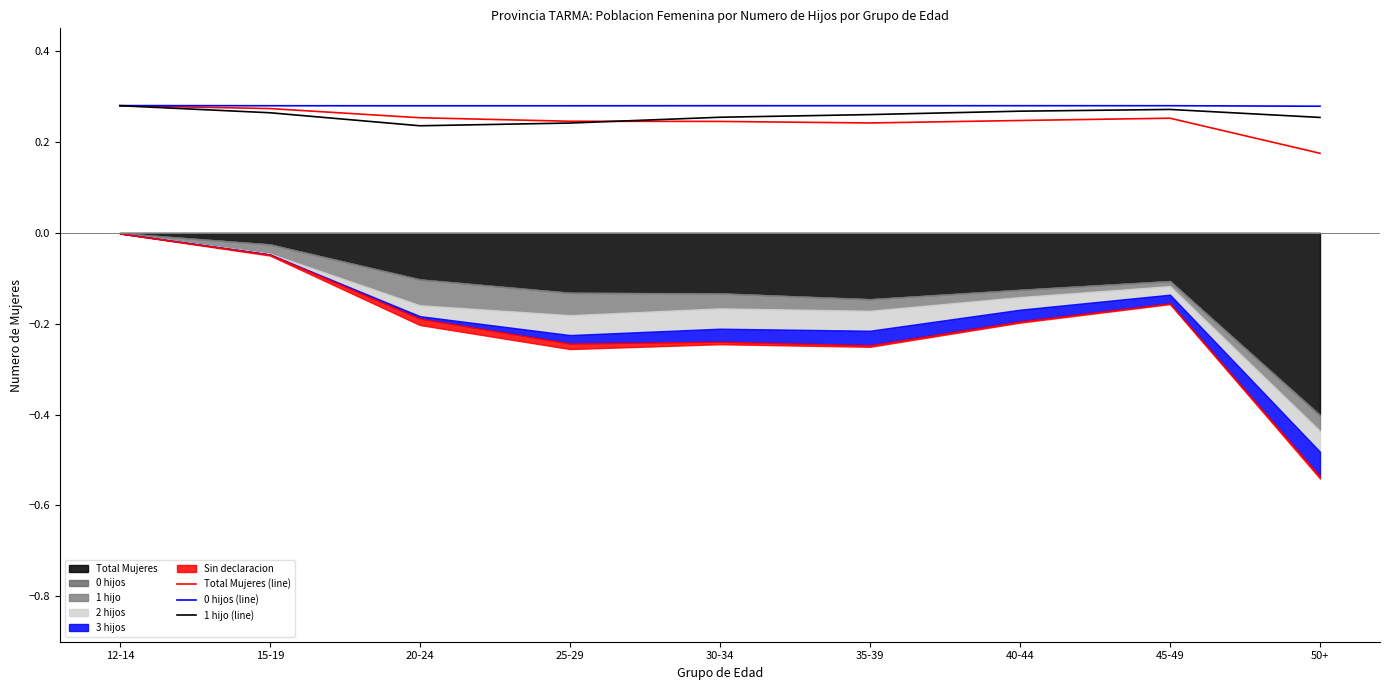

At which category does 0 hijos (line) reach its first local peak?

35-39